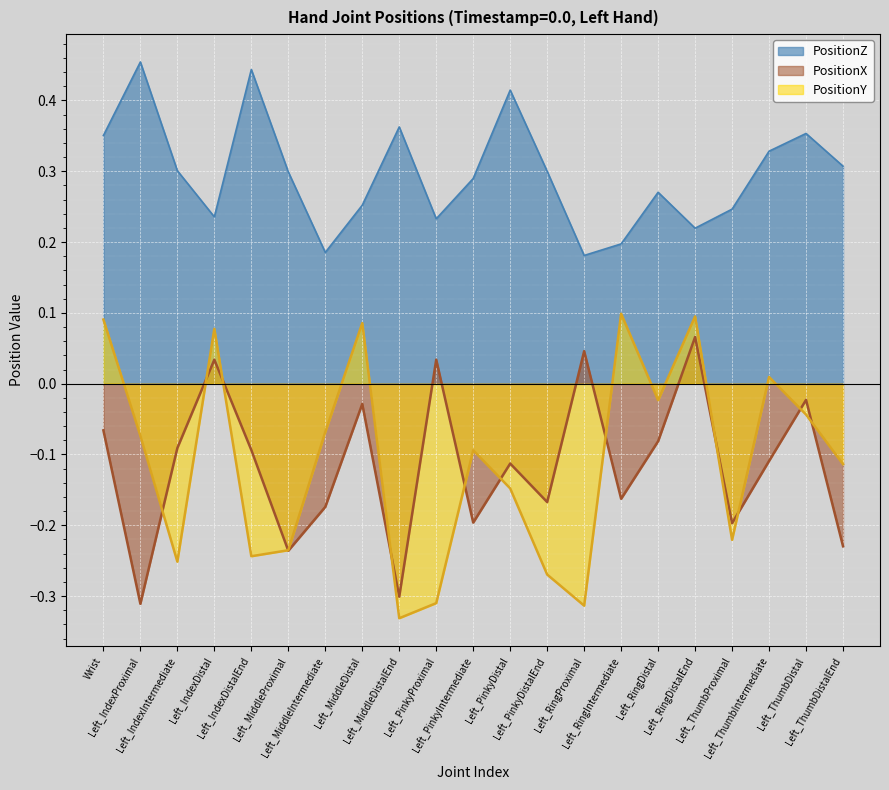

Rank the categories by PositionY value from highest to lowest.

Left_RingIntermediate, Left_RingDistalEnd, Wrist, Left_MiddleDistal, Left_IndexDistal, Left_ThumbIntermediate, Left_RingDistal, Left_ThumbDistal, Left_MiddleIntermediate, Left_IndexProximal, Left_PinkyIntermediate, Left_ThumbDistalEnd, Left_PinkyDistal, Left_ThumbProximal, Left_MiddleProximal, Left_IndexDistalEnd, Left_IndexIntermediate, Left_PinkyDistalEnd, Left_PinkyProximal, Left_RingProximal, Left_MiddleDistalEnd